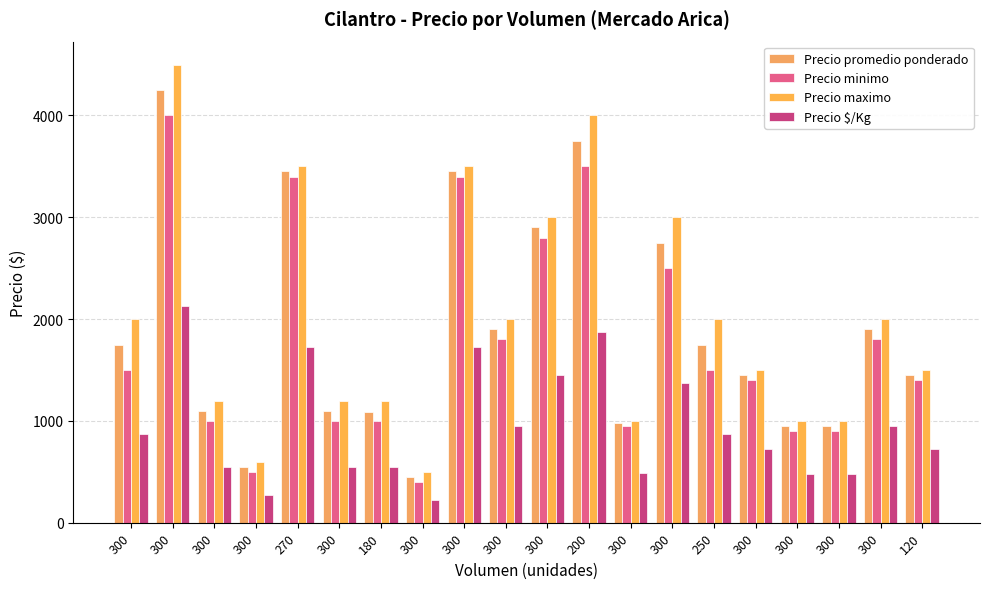

How many groups of bars are there?

20